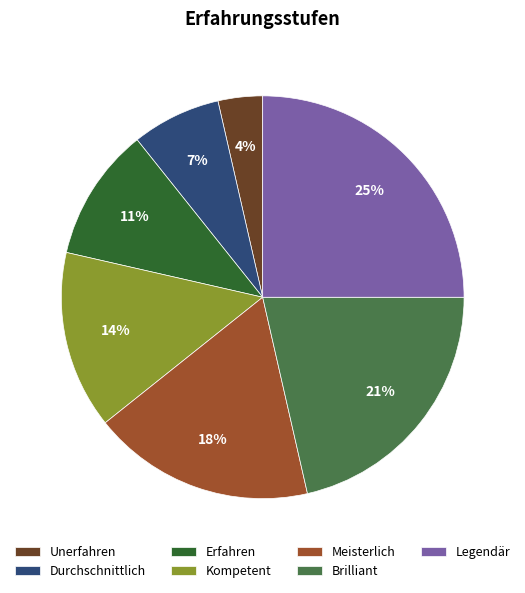

Which slice is the largest?

Legendär